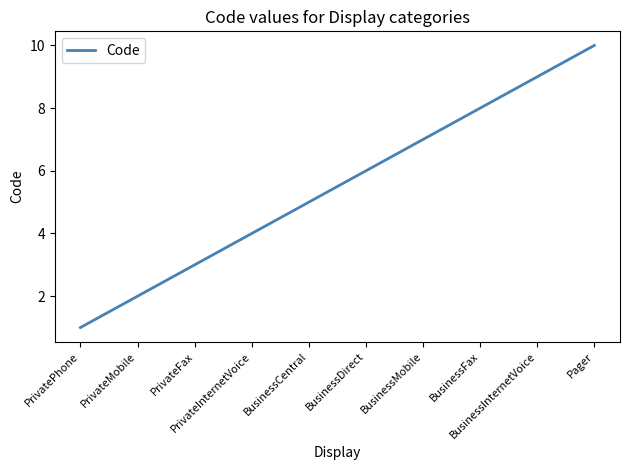

What is the change in value from PrivateMobile to BusinessFax?

+6